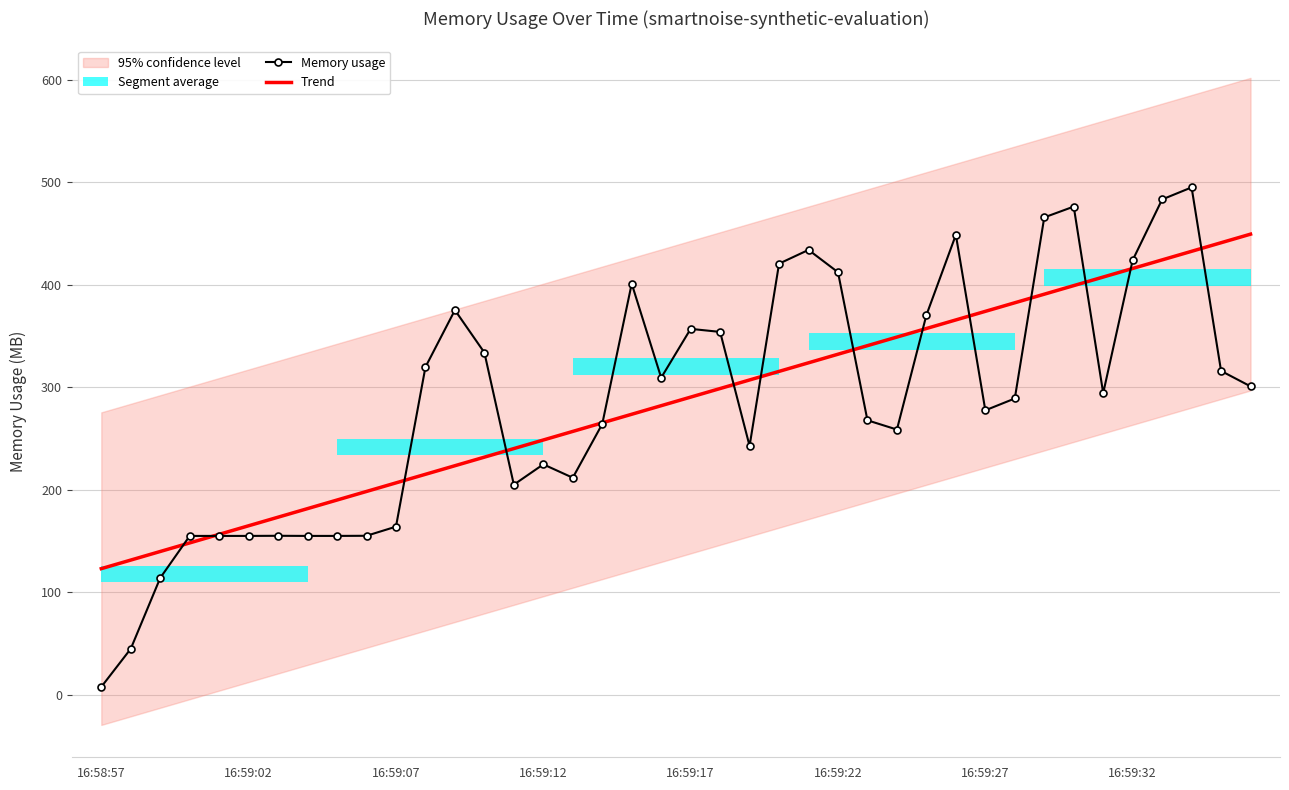

Reading left to right, list all the values displayed in this chart.

Memory usage: 7.5	44.7	113.8	154.8	154.8	154.8	154.9	154.8	154.8	154.9	163.8	319.5	375.1	333.7	204.8	224.6	211.6	264.0	400.9	309.1	356.8	353.8	242.6	420.4	433.8	412.0	267.6	258.6	370.2	448.5	277.3	288.9	465.5	476.1	294.1	423.8	483.0	494.8	315.7	300.7
Trend: 122.9	131.3	139.6	148.0	156.4	164.7	173.1	181.5	189.8	198.2	206.5	214.9	223.3	231.6	240.0	248.4	256.7	265.1	273.5	281.8	290.2	298.6	306.9	315.3	323.7	332.0	340.4	348.8	357.1	365.5	373.9	382.2	390.6	399.0	407.3	415.7	424.1	432.4	440.8	449.2